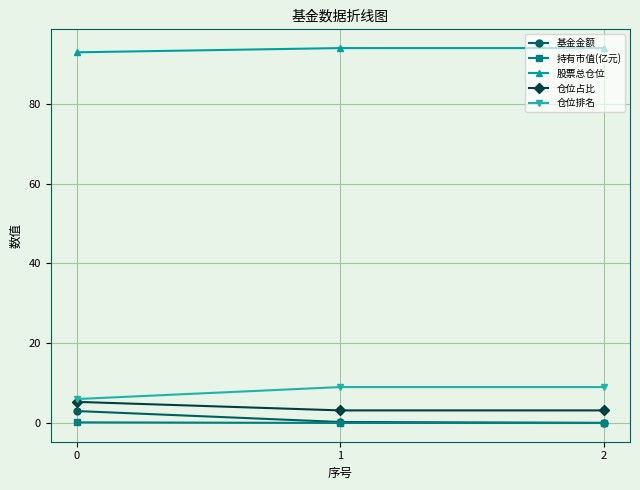

Is it true that 仓位排名 equals 2.5 at 1?

False